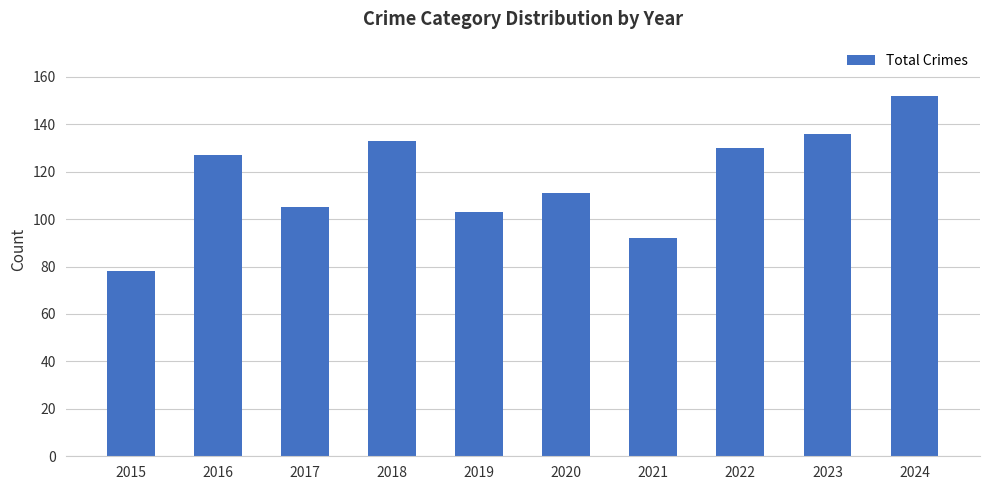

What value does the data have at 2021?

92